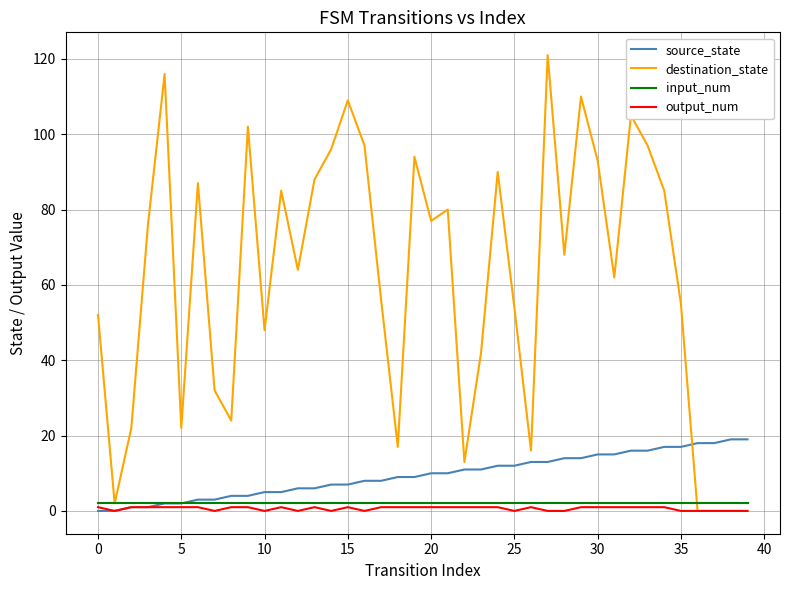

Which series ends up on top after the final intersection of destination_state and source_state?

source_state